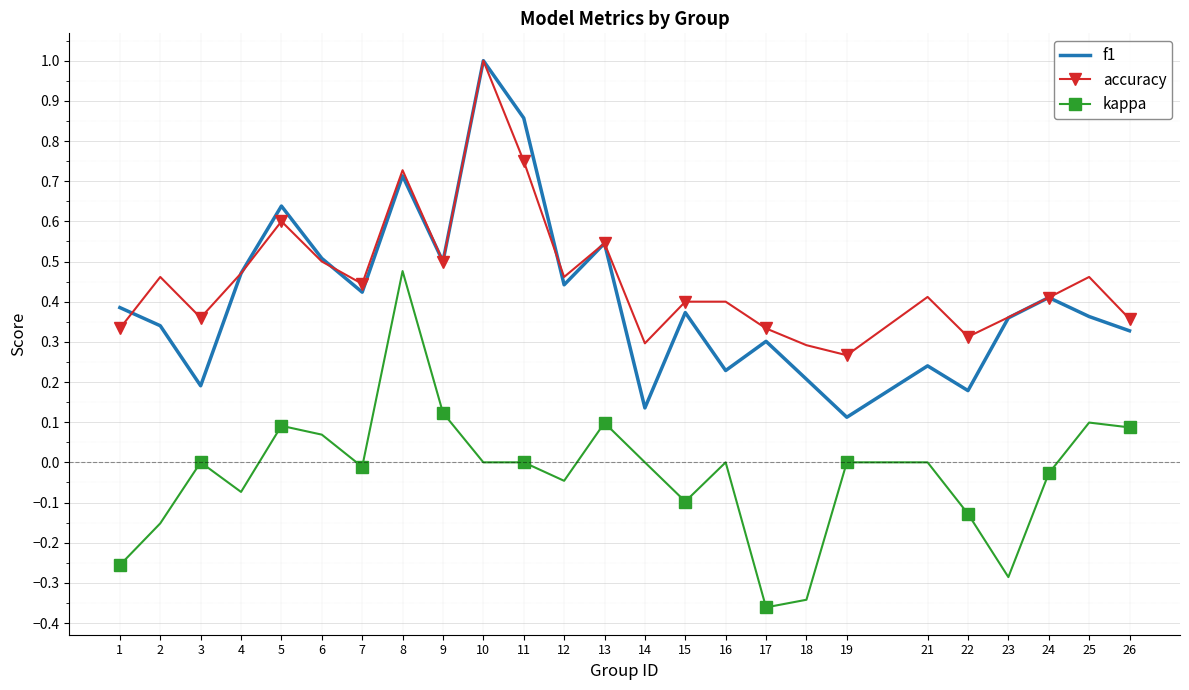

Which series has the widest spread of values?

f1